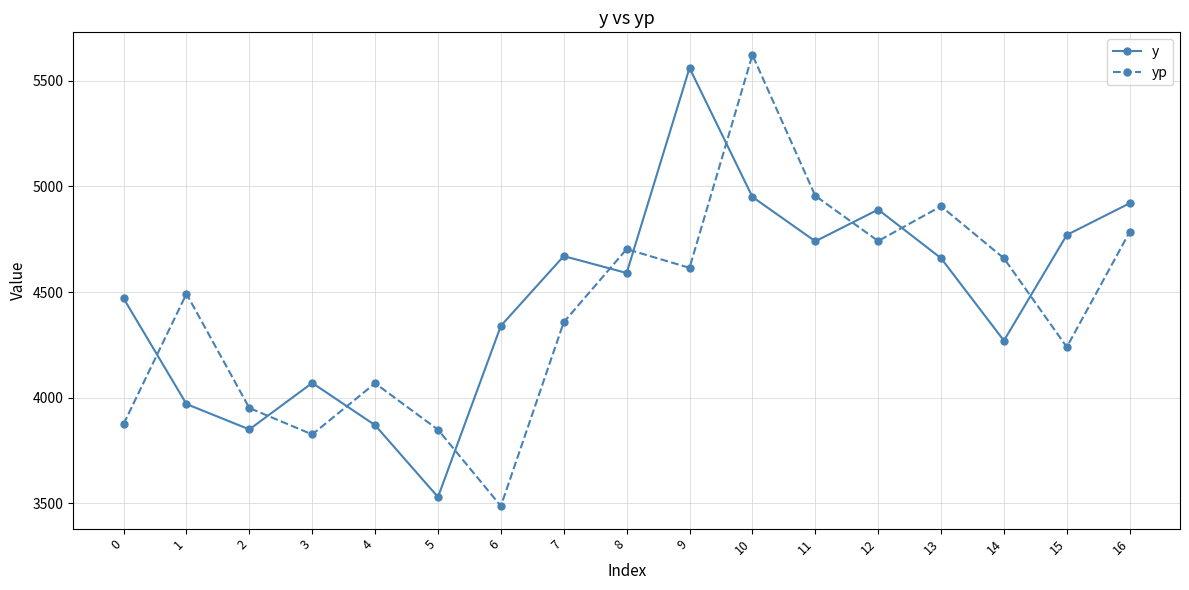

The value of y at 4 is 3870.0. True or false?

True